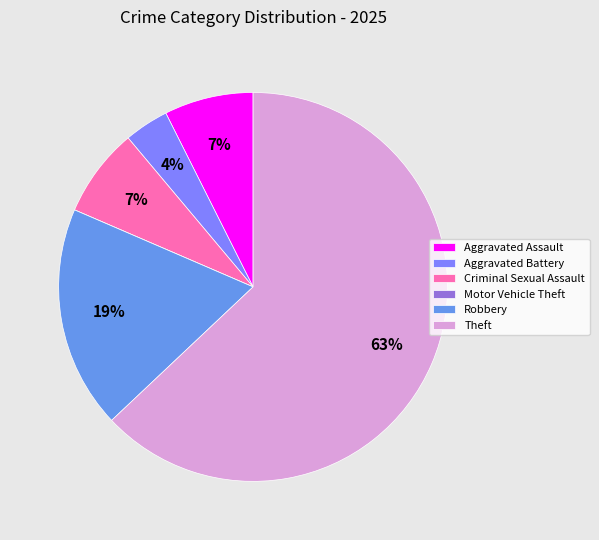

Approximately how many times larger is the value at Theft compared to Robbery?

3.4